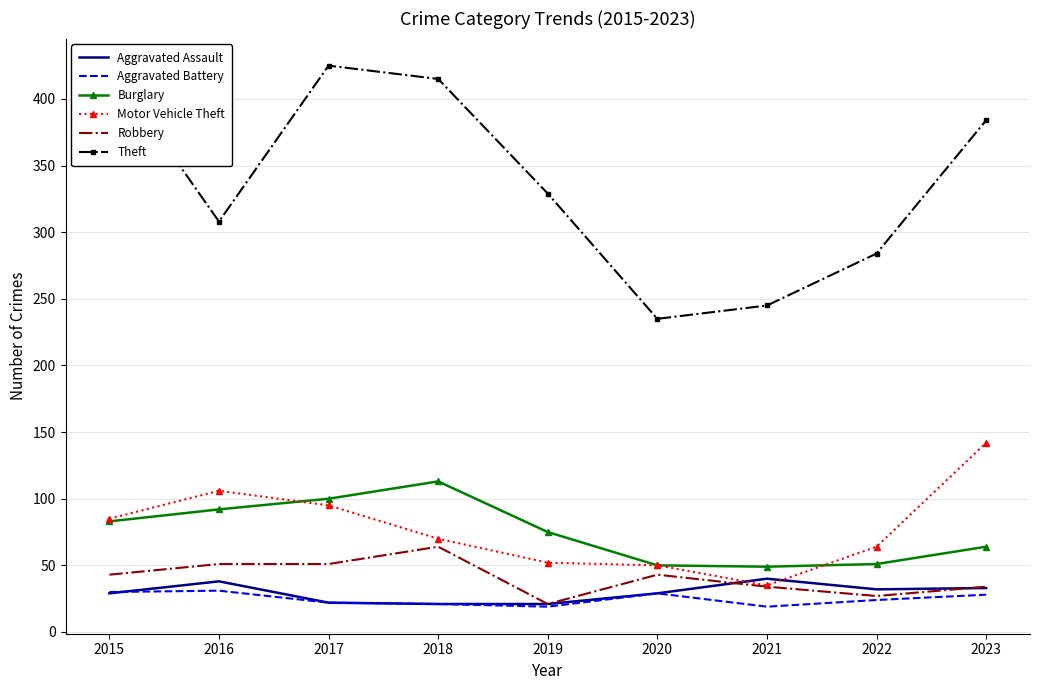

How many lines are shown in the chart?

6